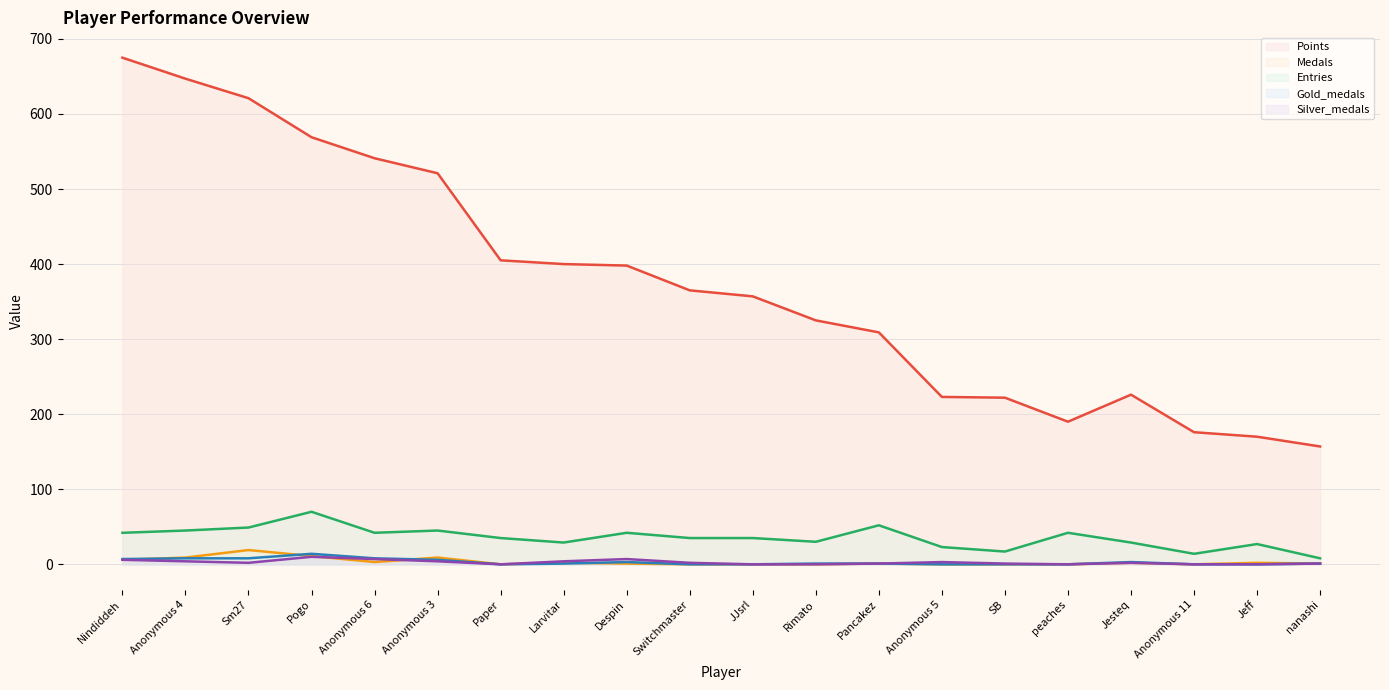

Reading left to right, what are all the values shown in this chart?

Points: 675	647	621	569	541	521	405	400	398	365	357	325	309	223	222	190	226	176	170	157
Medals: 6	9	19	11	3	9	0	2	1	0	0	0	1	0	0	0	2	0	2	1
Entries: 42	45	49	70	42	45	35	29	42	35	35	30	52	23	17	42	29	14	27	8
Gold_medals: 7	8	8	14	8	6	0	1	3	0	0	1	1	0	0	0	3	0	0	1
Silver_medals: 6	4	2	10	7	4	0	4	7	2	0	0	1	3	1	0	2	0	0	1